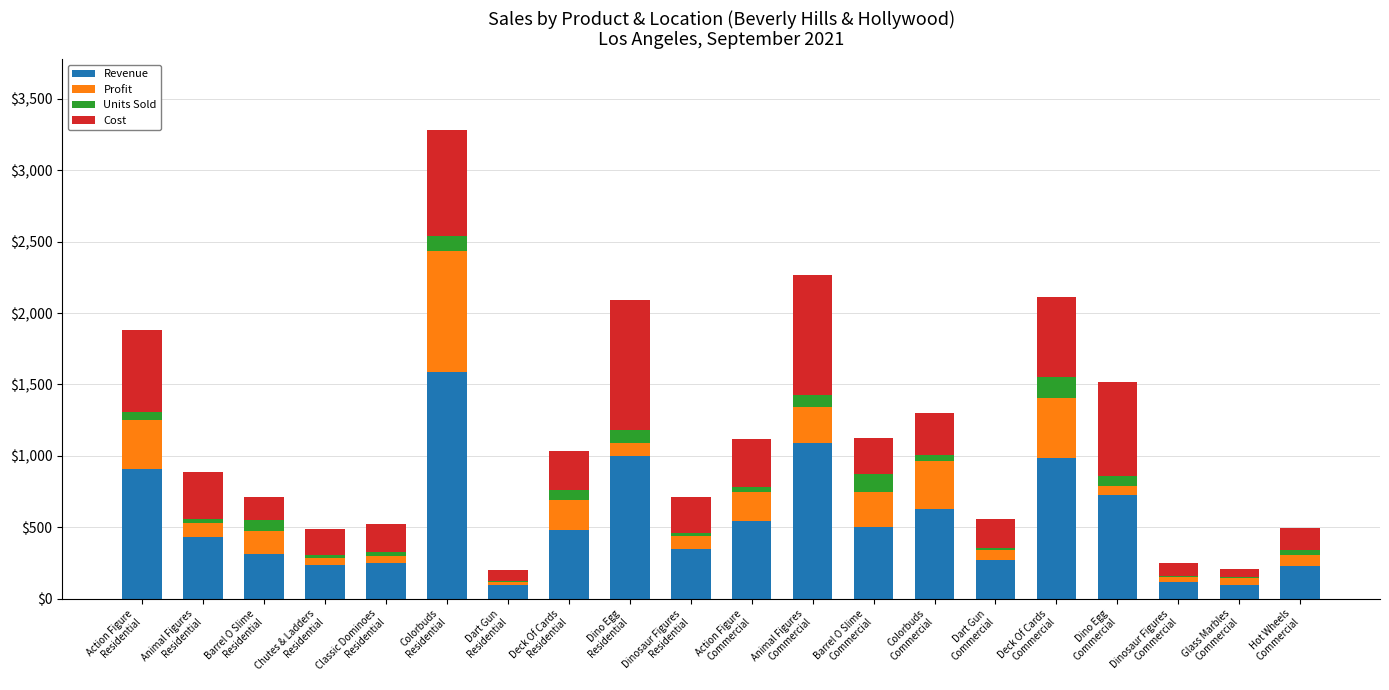

What is the difference between the Revenue values at Dart Gun
Residential and Chutes & Ladders
Residential?

137.9